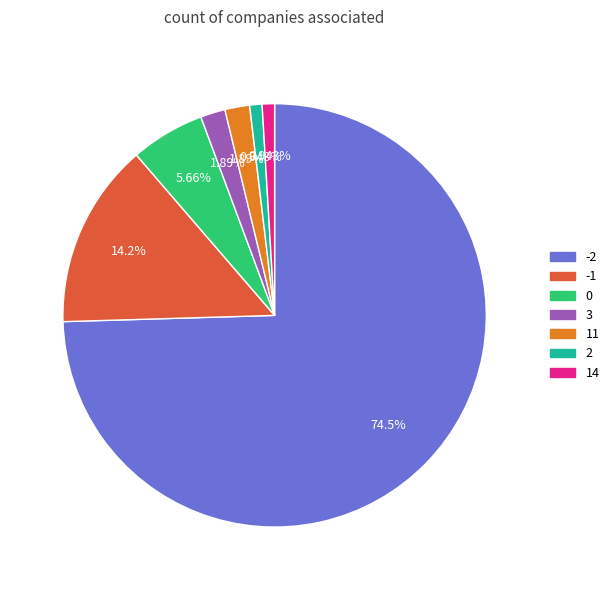

Does any single category account for the majority?

Yes